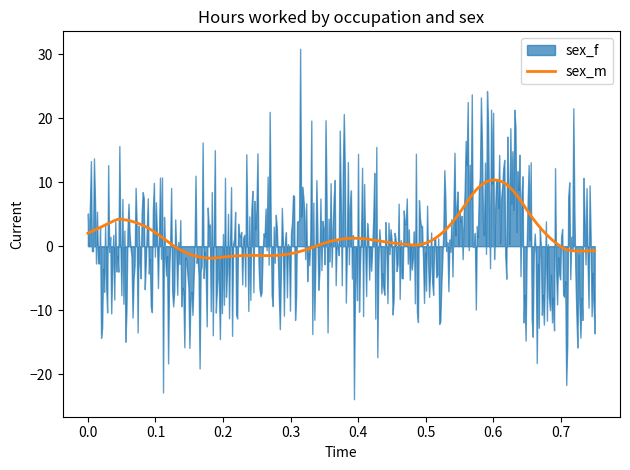

What is the maximum value for sex_m?

10.3